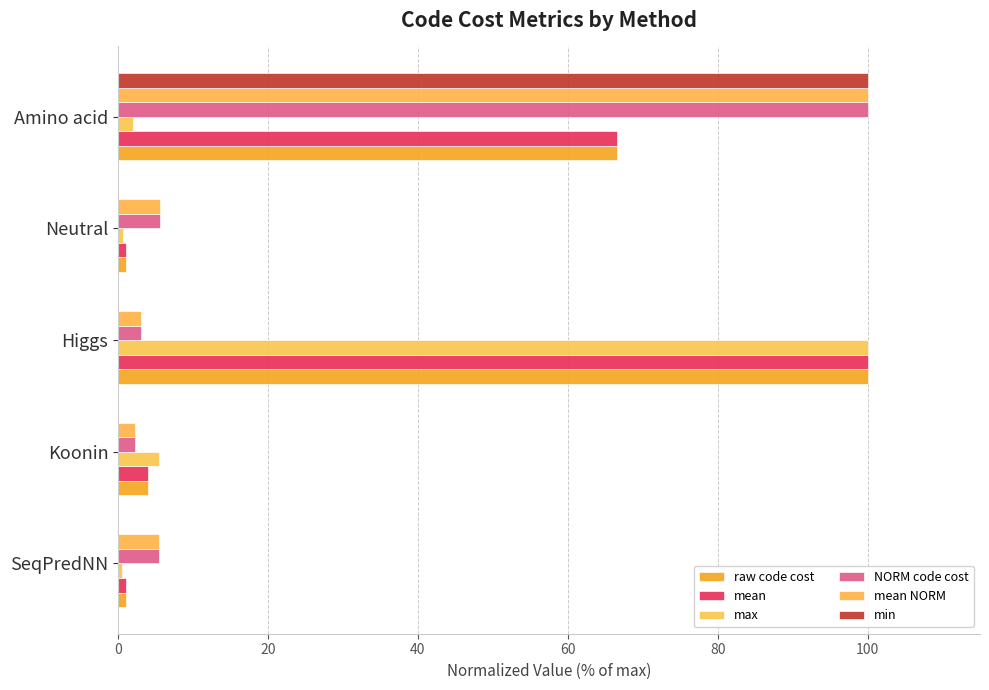

What is the greatest value displayed?

100.0